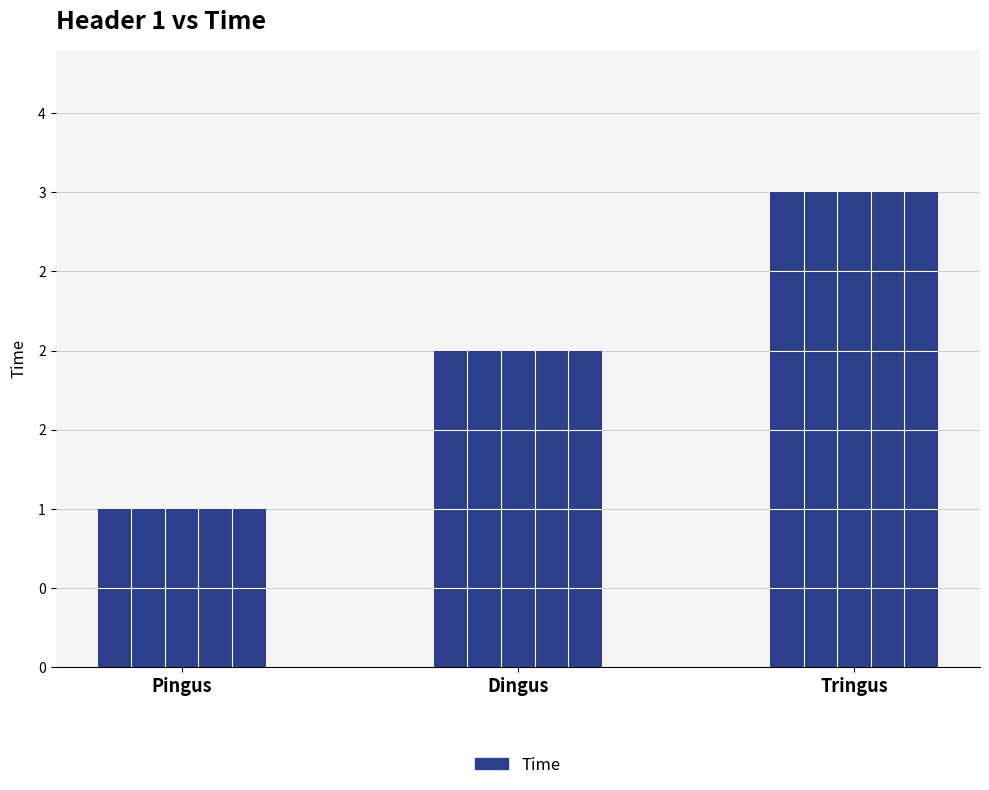

Does the chart contain any negative values?

No